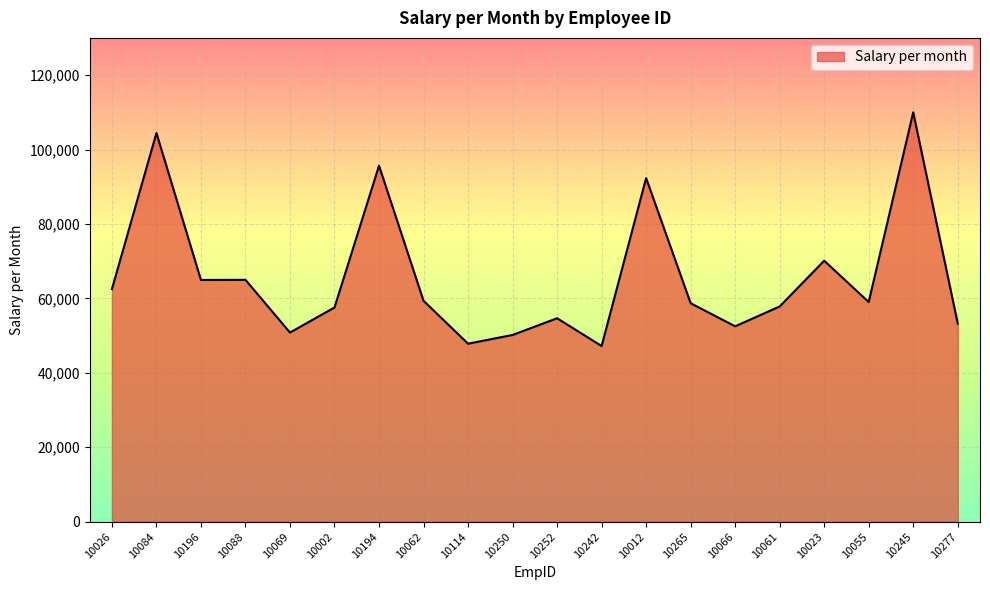

The chart shows a value of 82652 at 10055. True or false?

False